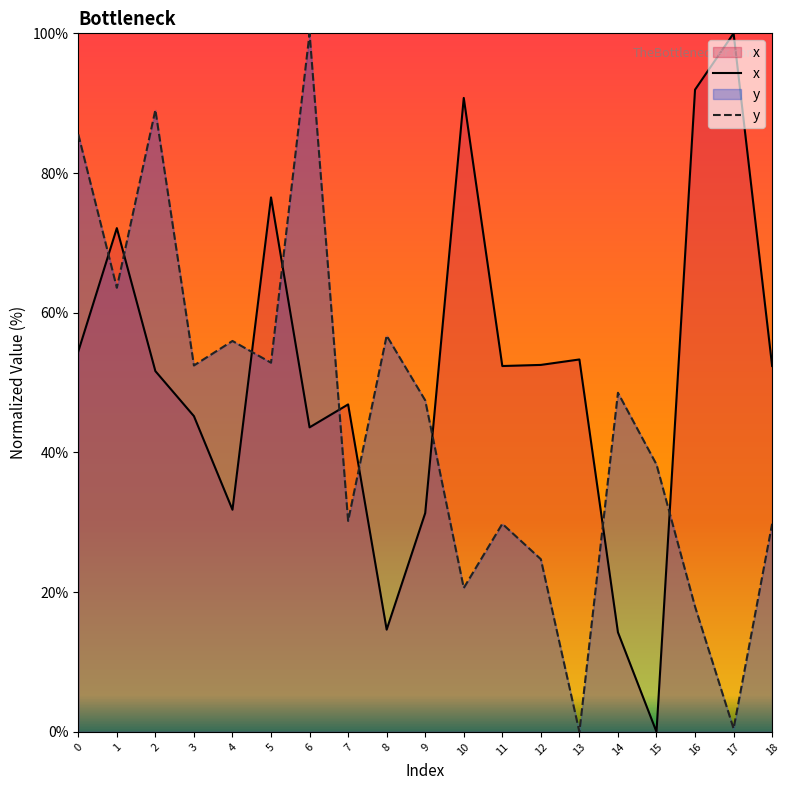

List the series in order of their overall mean, highest first.

x, y